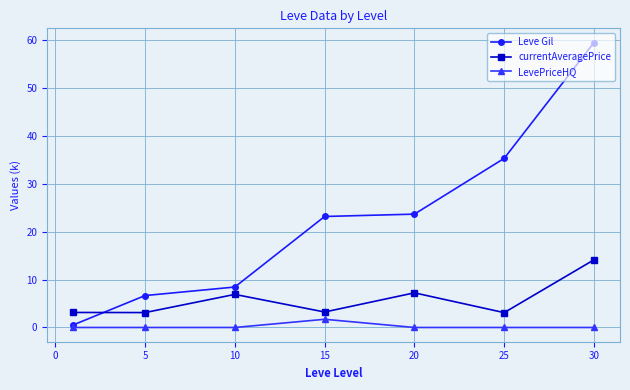

Which series has the largest total across all categories?

Leve Gil